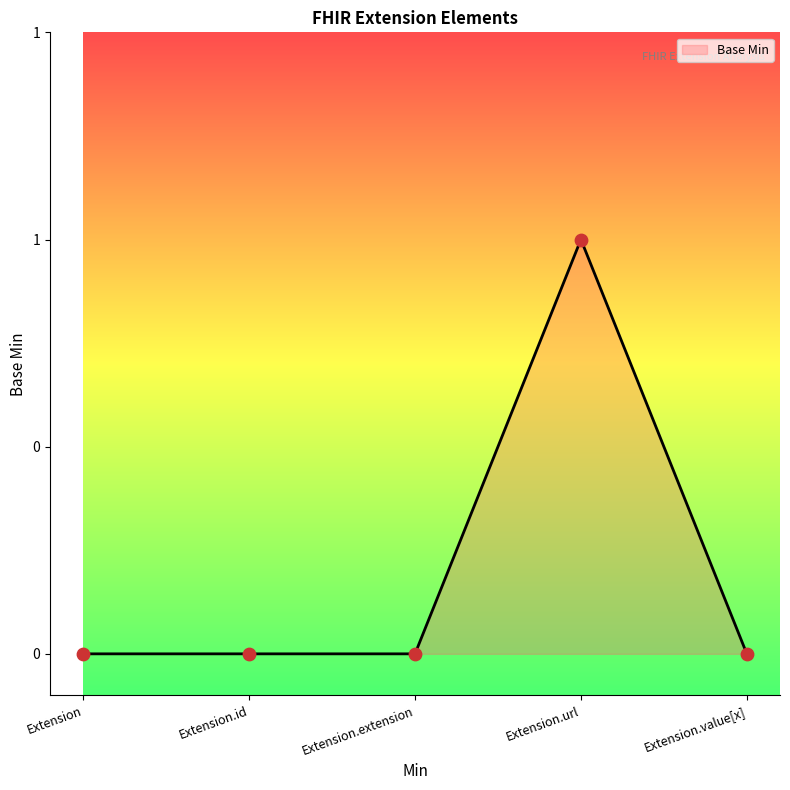

Between Extension.extension and Extension, which is larger?

Extension.extension